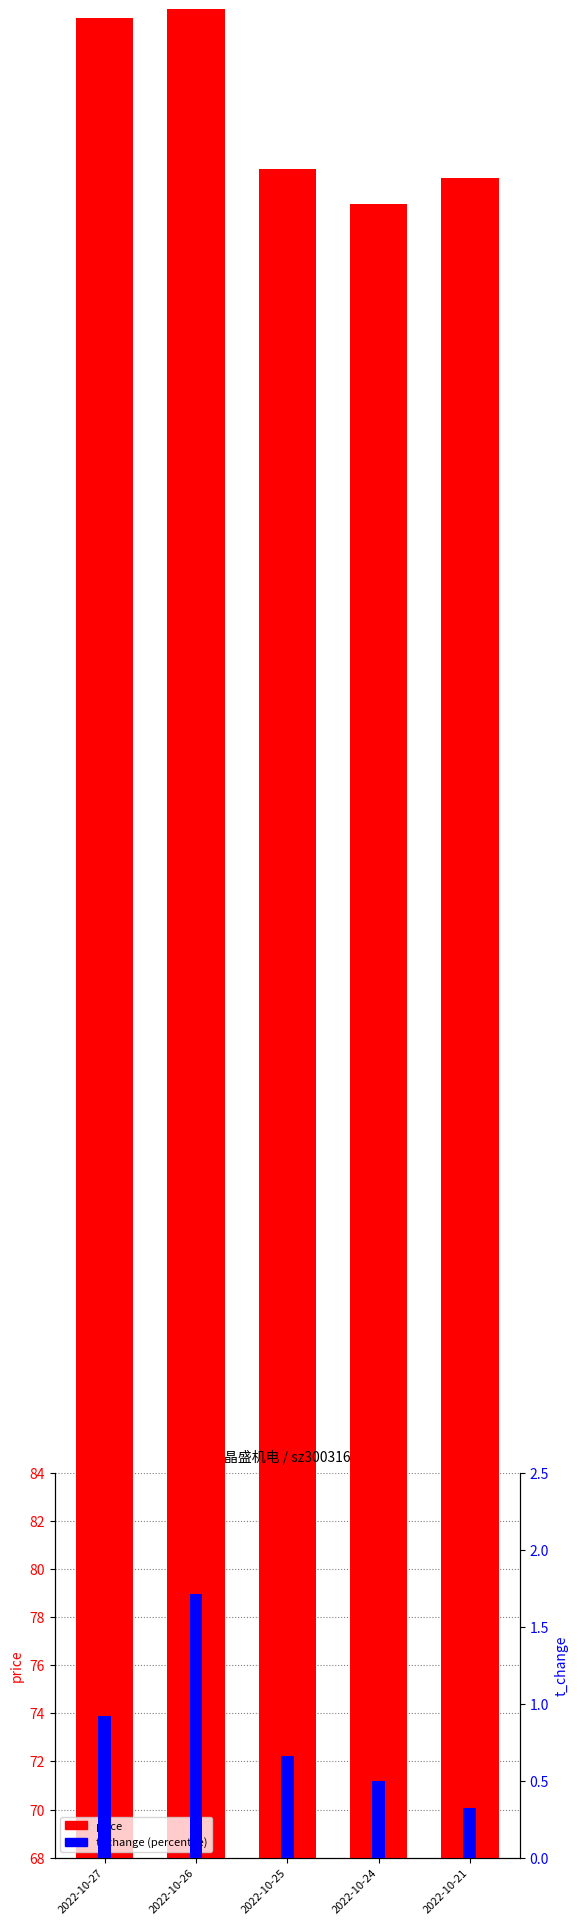

At which category is the sum across all series the highest?

2022-10-26